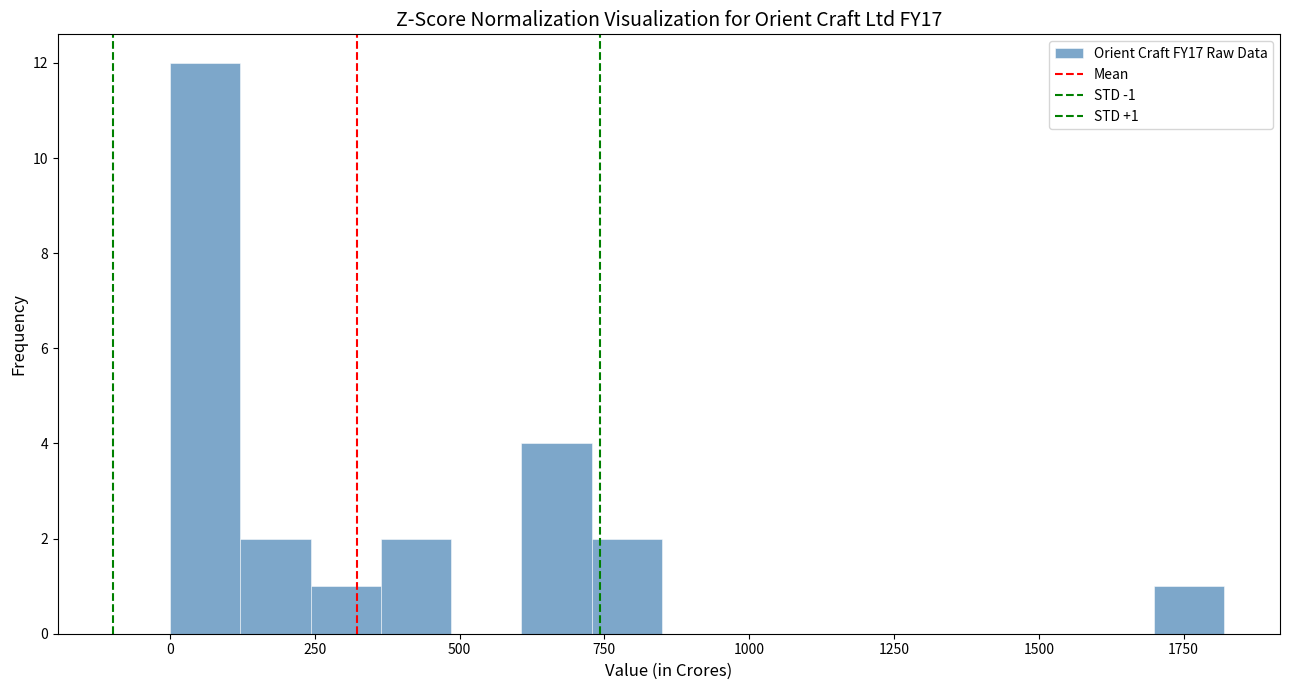

Around what value on the x-axis is the tallest bar? Give the approximate position of its centre, as read against the axis.

50